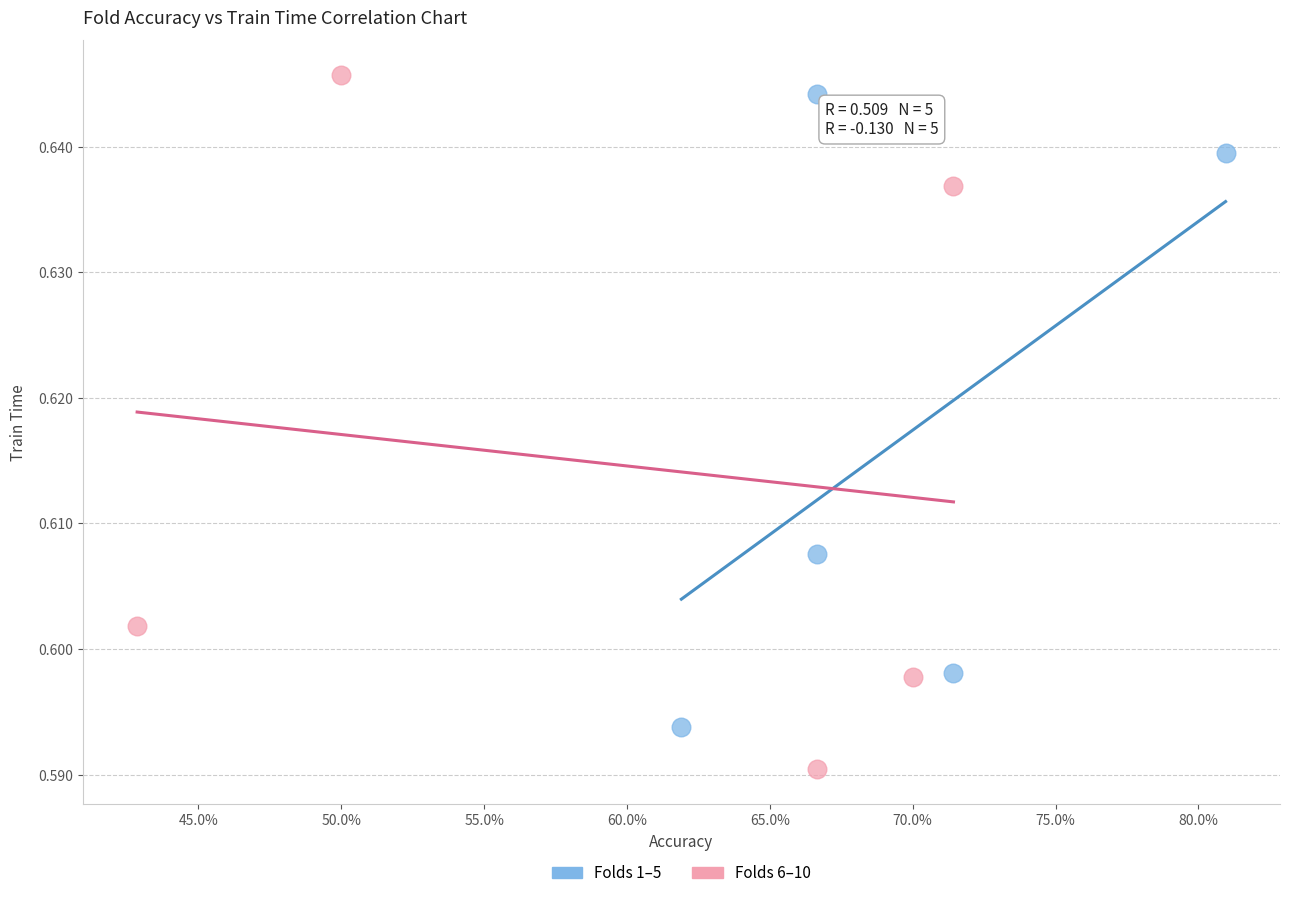

Which series contains the lowest Y value?

Folds 6–10